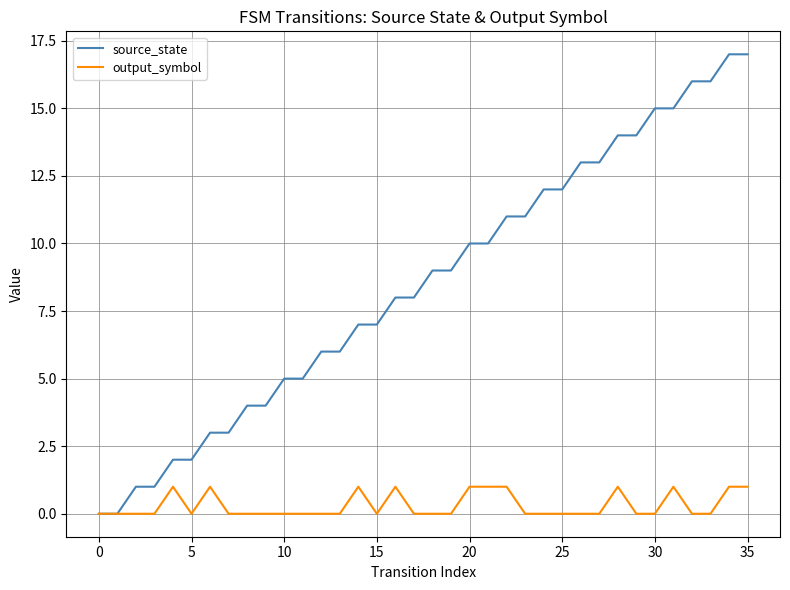

Which series has the largest range (max minus min)?

source_state